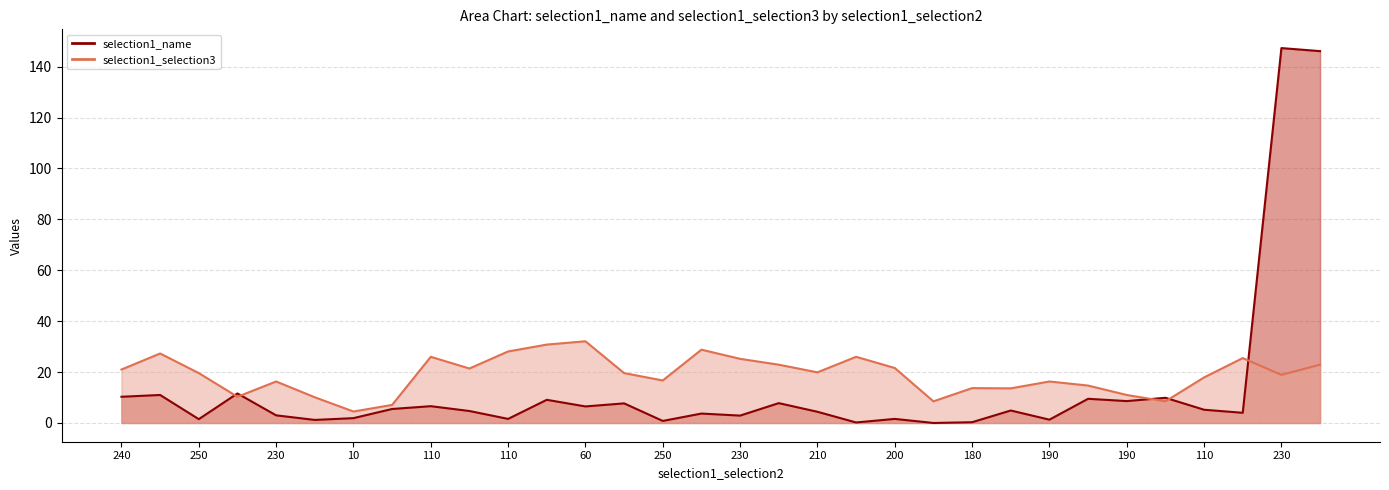

Rank the series by their maximum value, from highest to lowest.

selection1_name, selection1_selection3